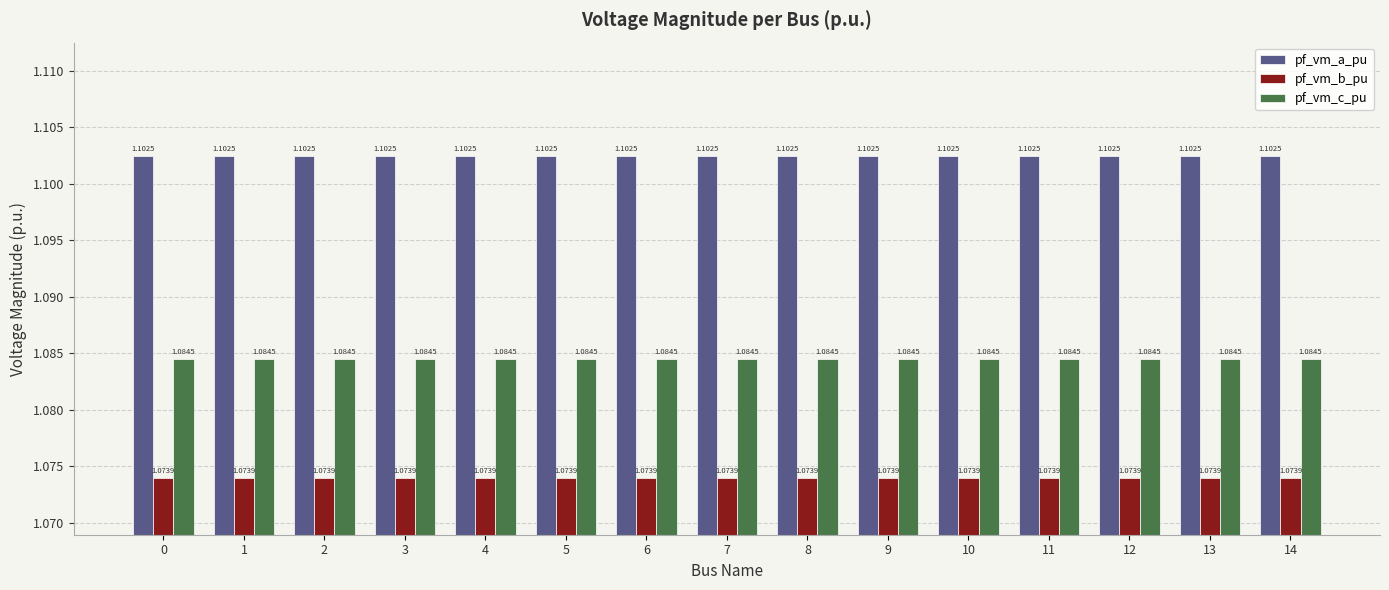

List the series in order of their overall mean, highest first.

pf_vm_a_pu, pf_vm_c_pu, pf_vm_b_pu